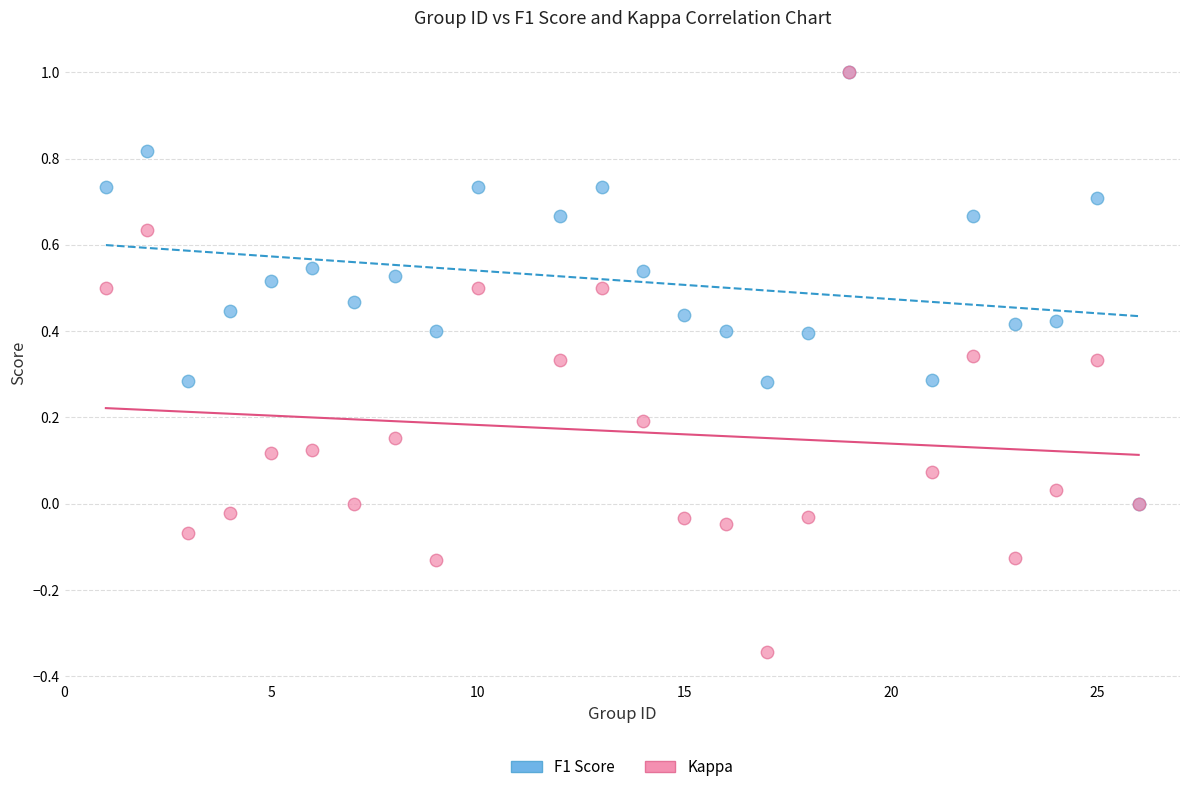

What are all the series names shown in the legend?

F1 Score, Kappa